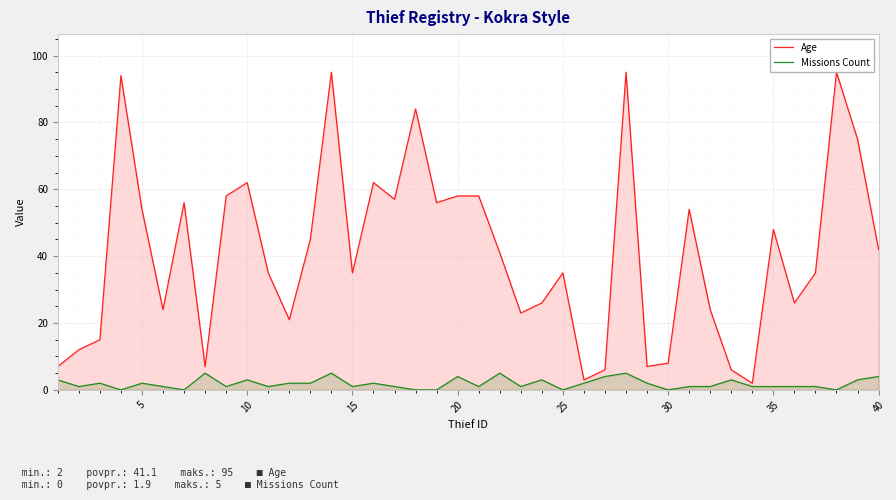

Where is Age nearest to the value 48?

35